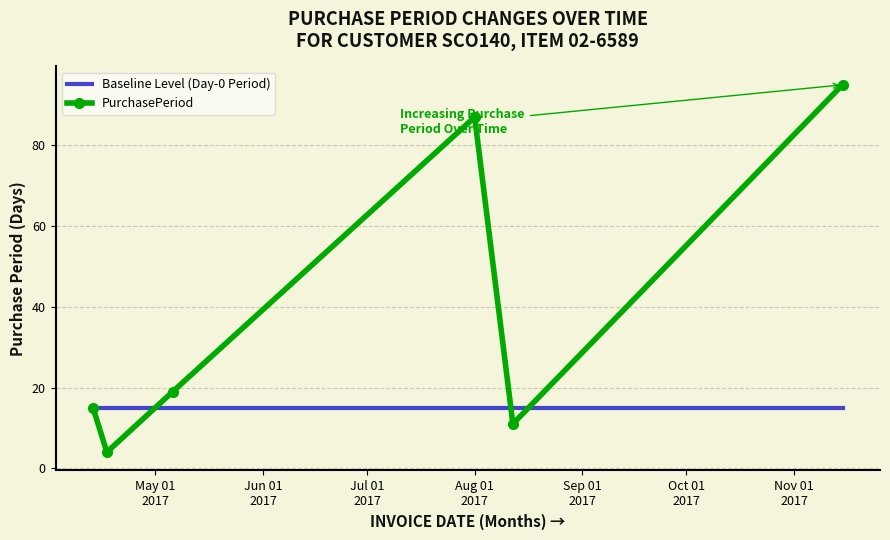

Count the number of data series in this chart.

2